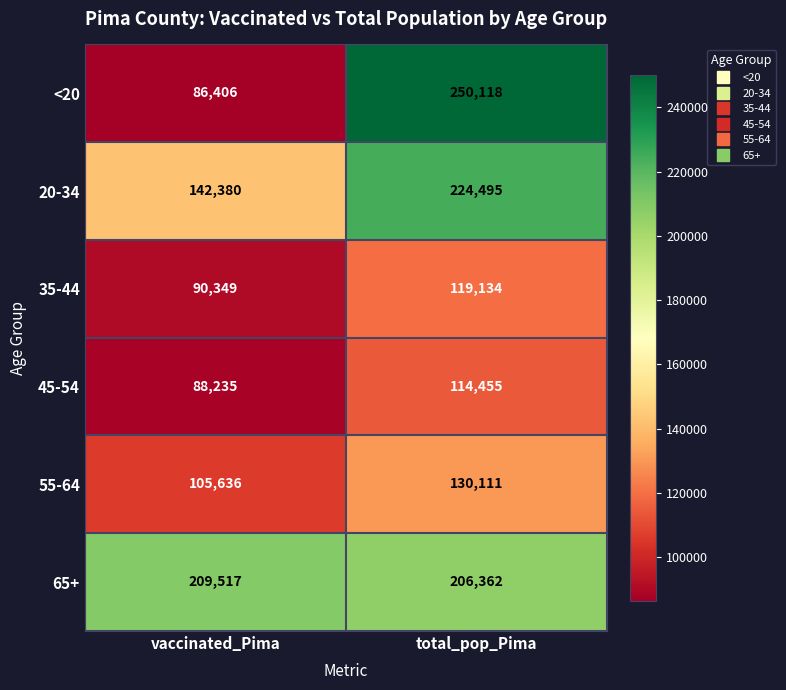

At which label is 55-64 closest to 117873?

vaccinated_Pima